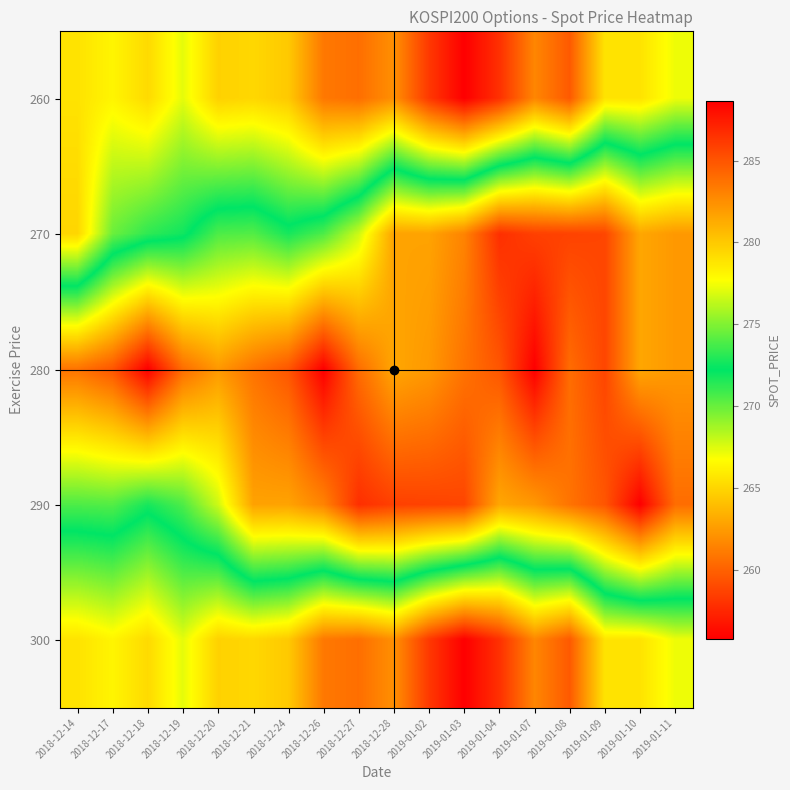

Which label corresponds to the largest value in the chart?

2018-12-18